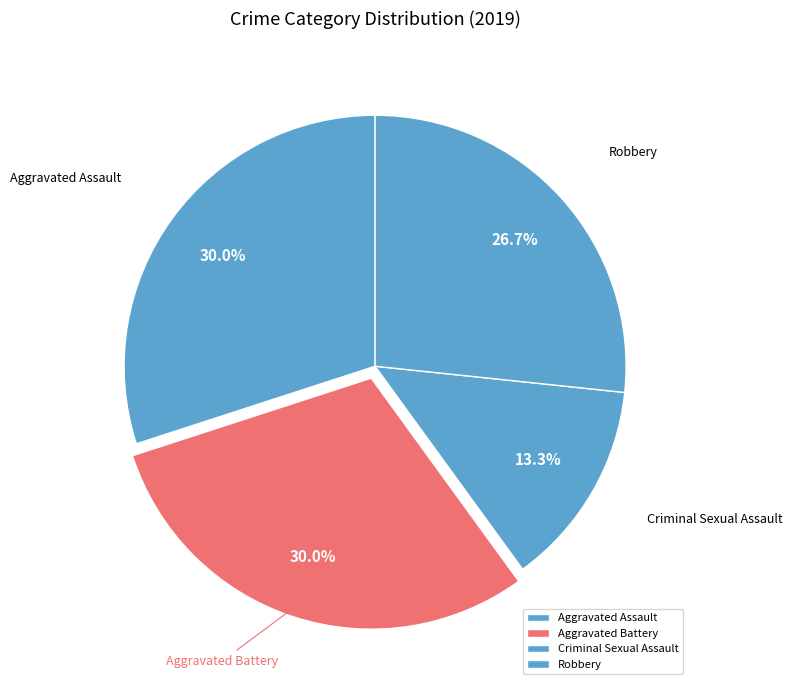

Is it true that Aggravated Battery is 30% of the pie?

True